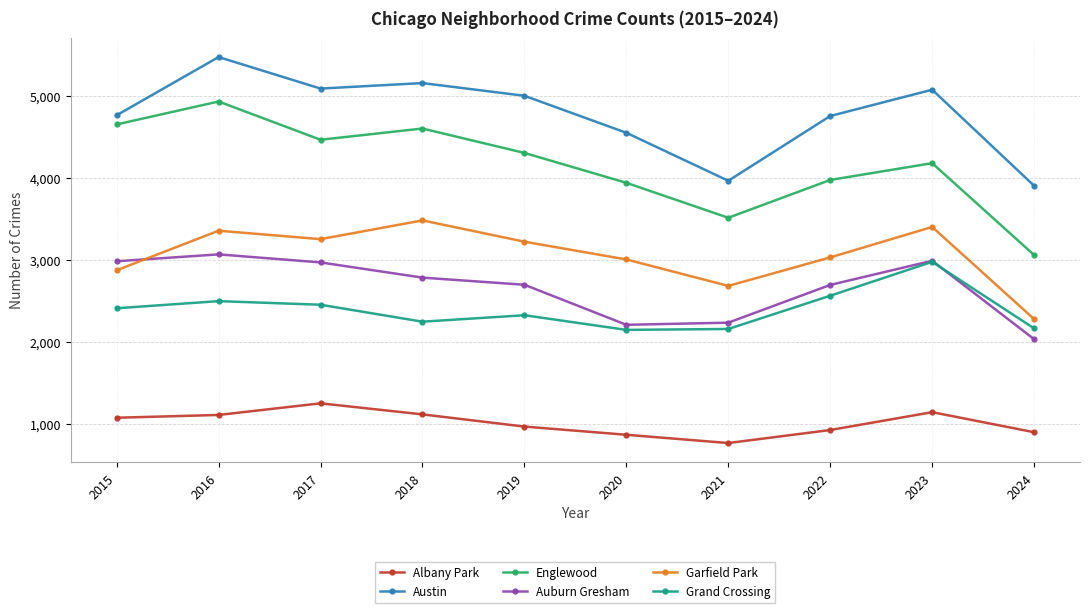

Rank the series at 2018 from highest to lowest value.

Austin, Englewood, Garfield Park, Auburn Gresham, Grand Crossing, Albany Park